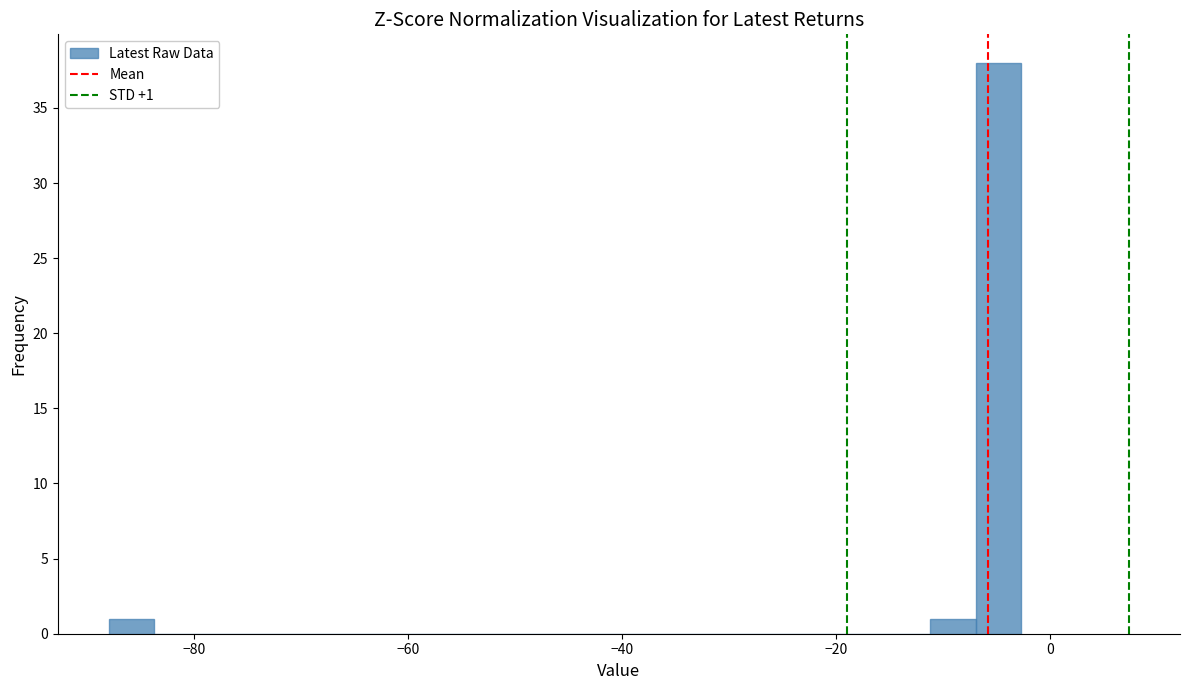

Around what value on the x-axis is the tallest bar? Give the approximate position of its centre, as read against the axis.

-4